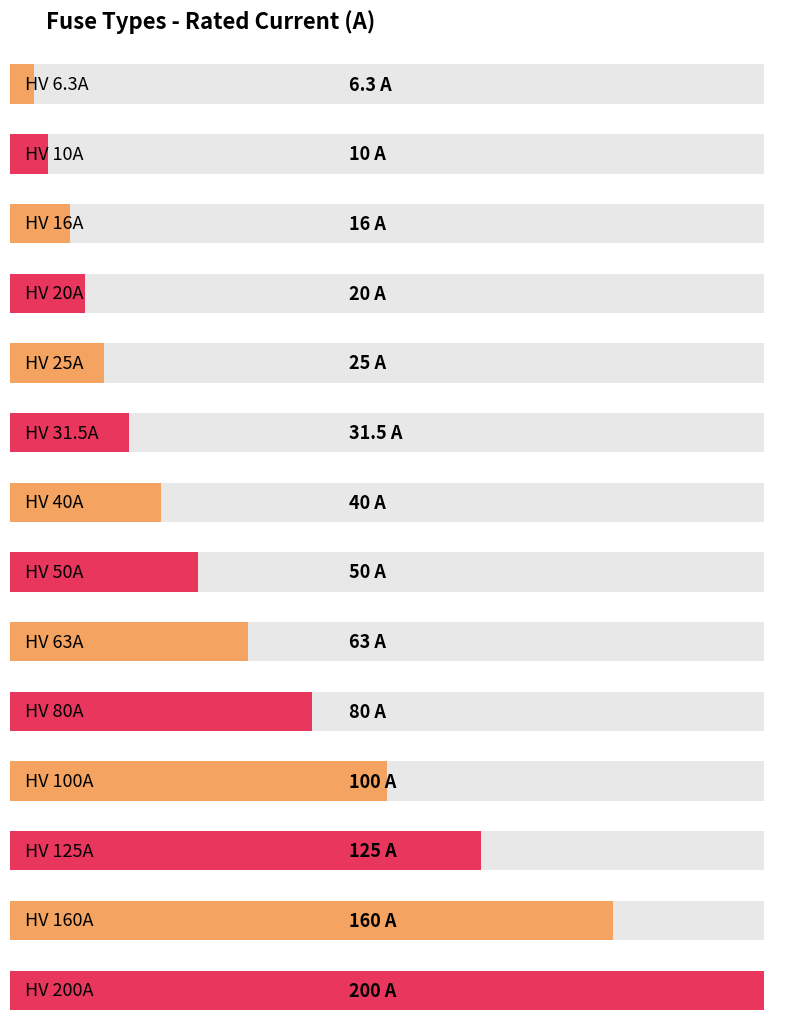

Rank the categories by value from highest to lowest.

HV 200A, HV 160A, HV 125A, HV 100A, HV 80A, HV 63A, HV 50A, HV 40A, HV 31.5A, HV 25A, HV 20A, HV 16A, HV 10A, HV 6.3A